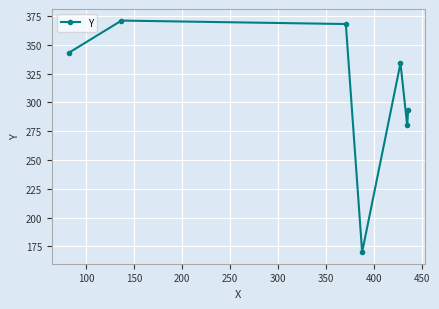

What is the minimum value shown in the chart?

170